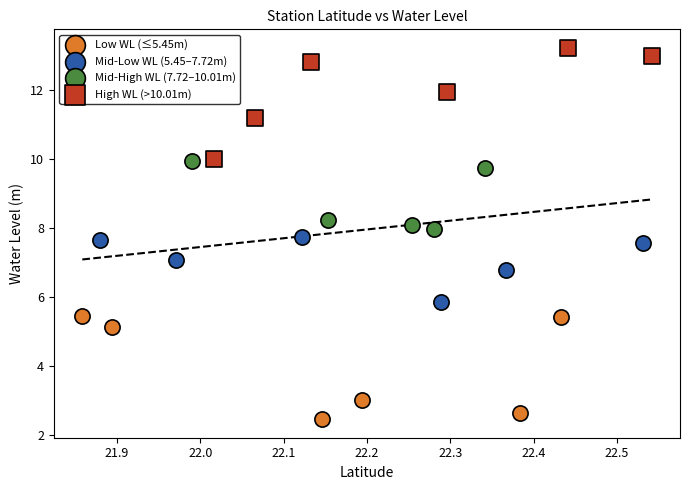

Which series contains the lowest Y value?

Low WL (≤5.45m)